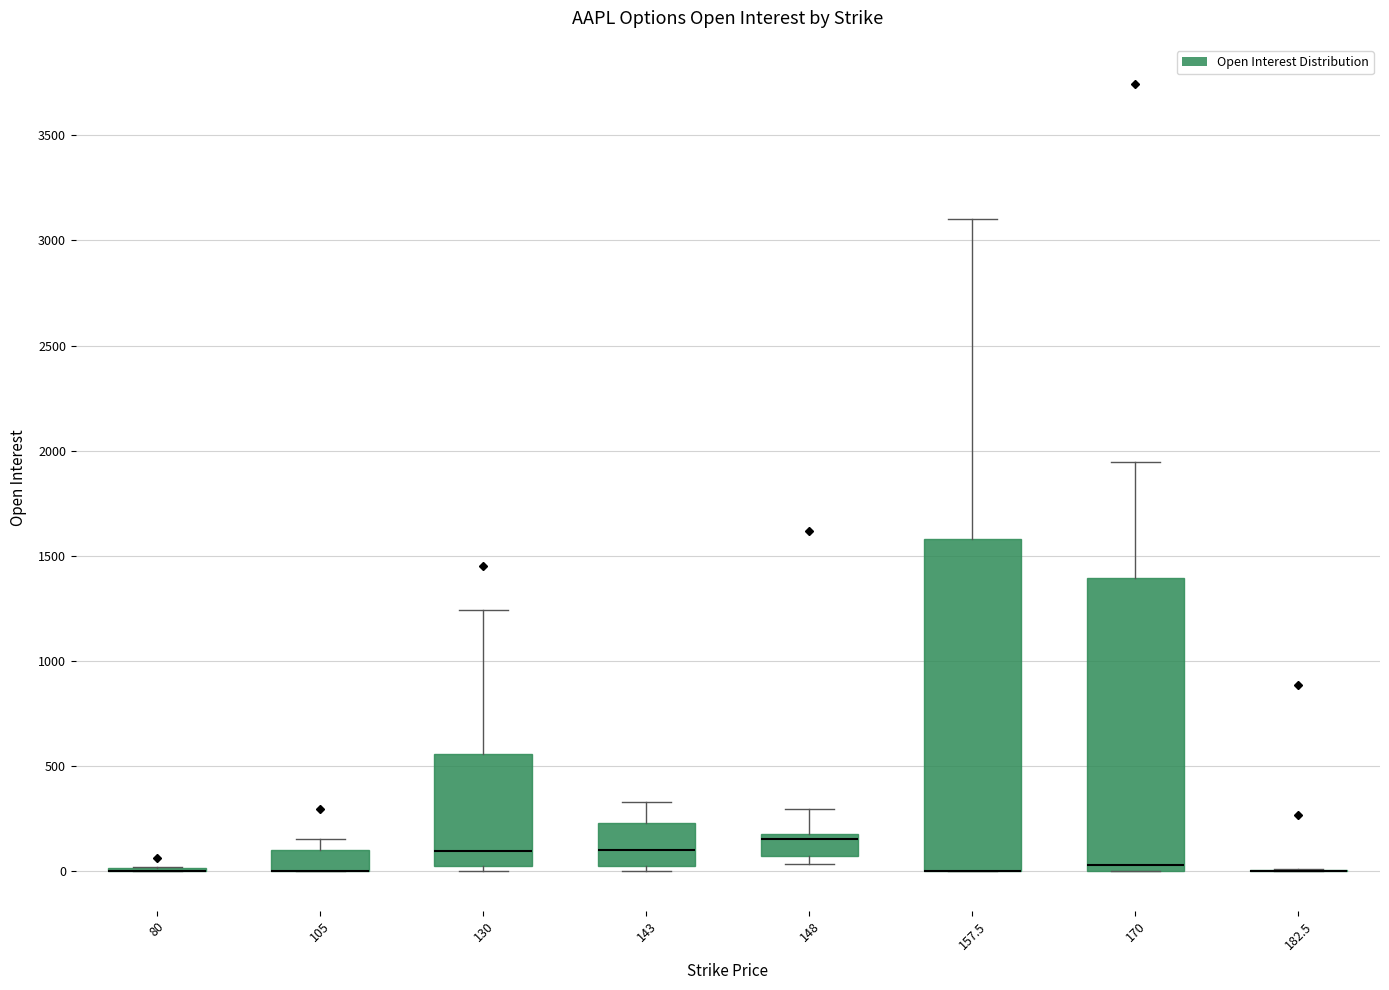

Reading left to right, transcribe this box plot: for each box, give where its median line is, the range the box spans, and where its two whiskers end, as read against the y-axis. The values are not printed on the chart, so give them approximately, as read against the axis.

80: box collapsed to a line at 0, whiskers 0 to 0
105: median 0 (drawn on the box's lower edge), box 0 to 100, whiskers 0 to 150
130: median 100, box 50 to 550, whiskers 0 to 1250
143: median 100, box 50 to 250, whiskers 0 to 350
148: median 150, box 50 to 200, whiskers 50 (just below the box's lower edge) to 300
157.5: median 0 (drawn on the box's lower edge), box 0 to 1600, whiskers 0 to 3100
170: median 50, box 0 to 1400, whiskers 0 to 1950
182.5: box collapsed to a line at 0, whiskers 0 to 0